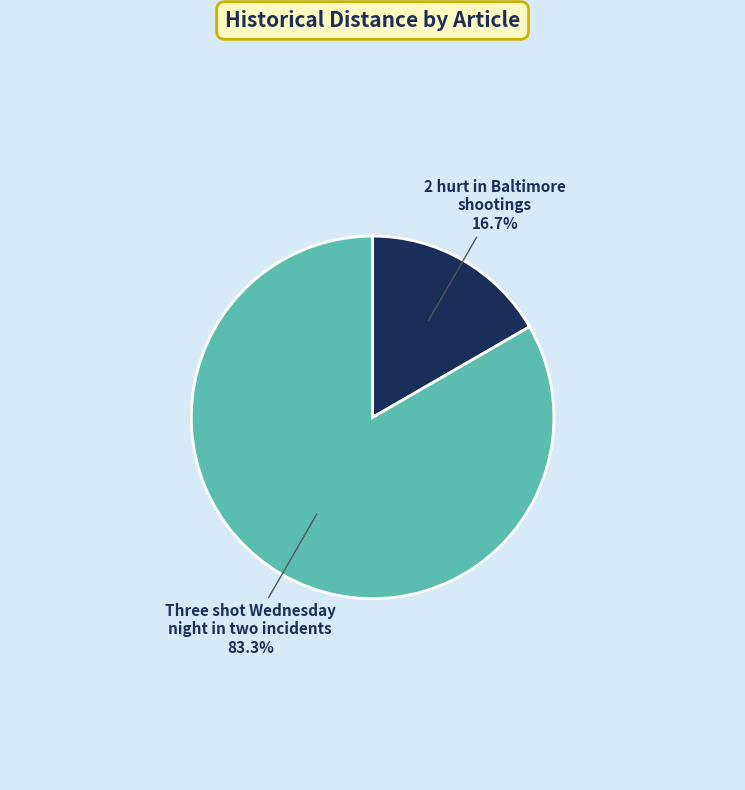

Approximately how many times larger is the value at Three shot Wednesday night in two incidents compared to 2 hurt in Baltimore shootings?

5.0